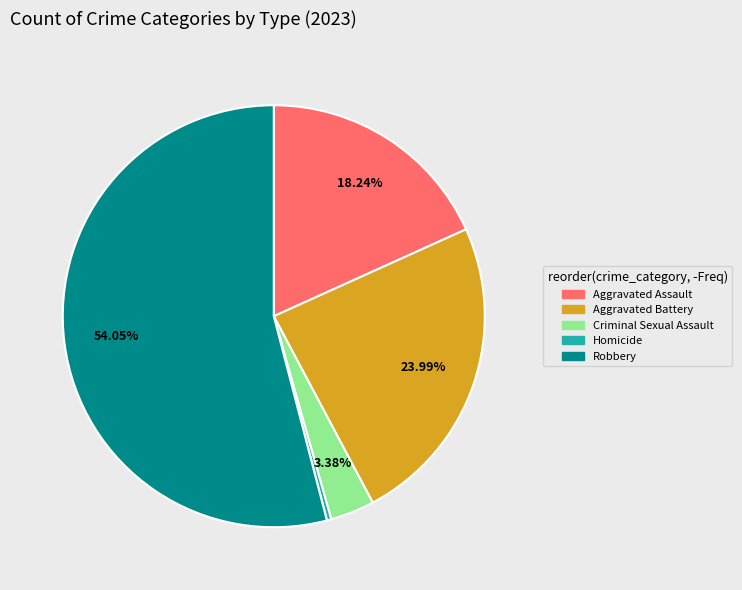

Do Aggravated Assault and Robbery together represent more than half of the pie?

Yes